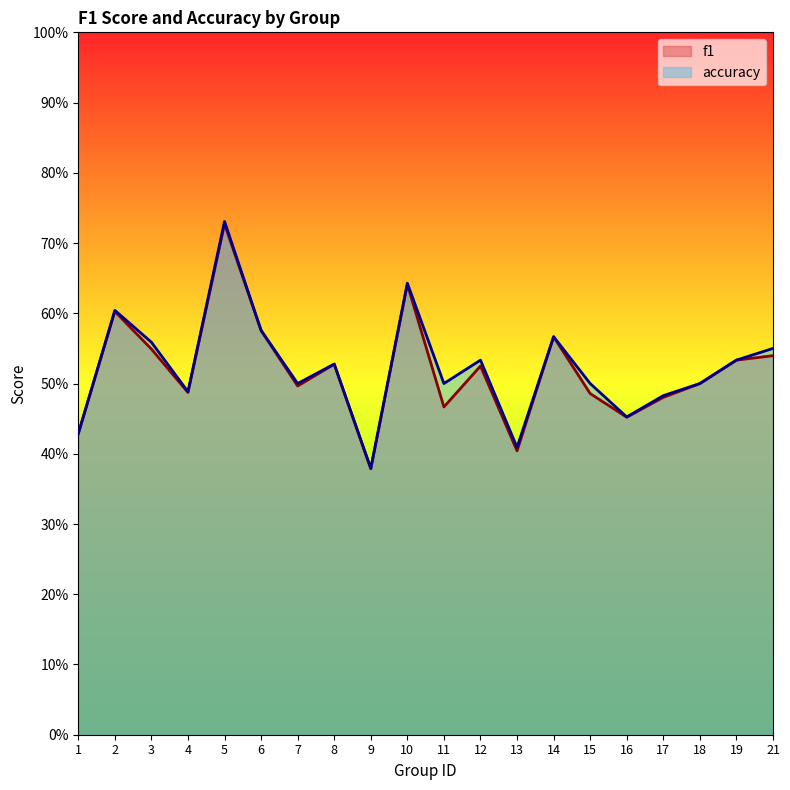

Where is the first local maximum for accuracy?

2